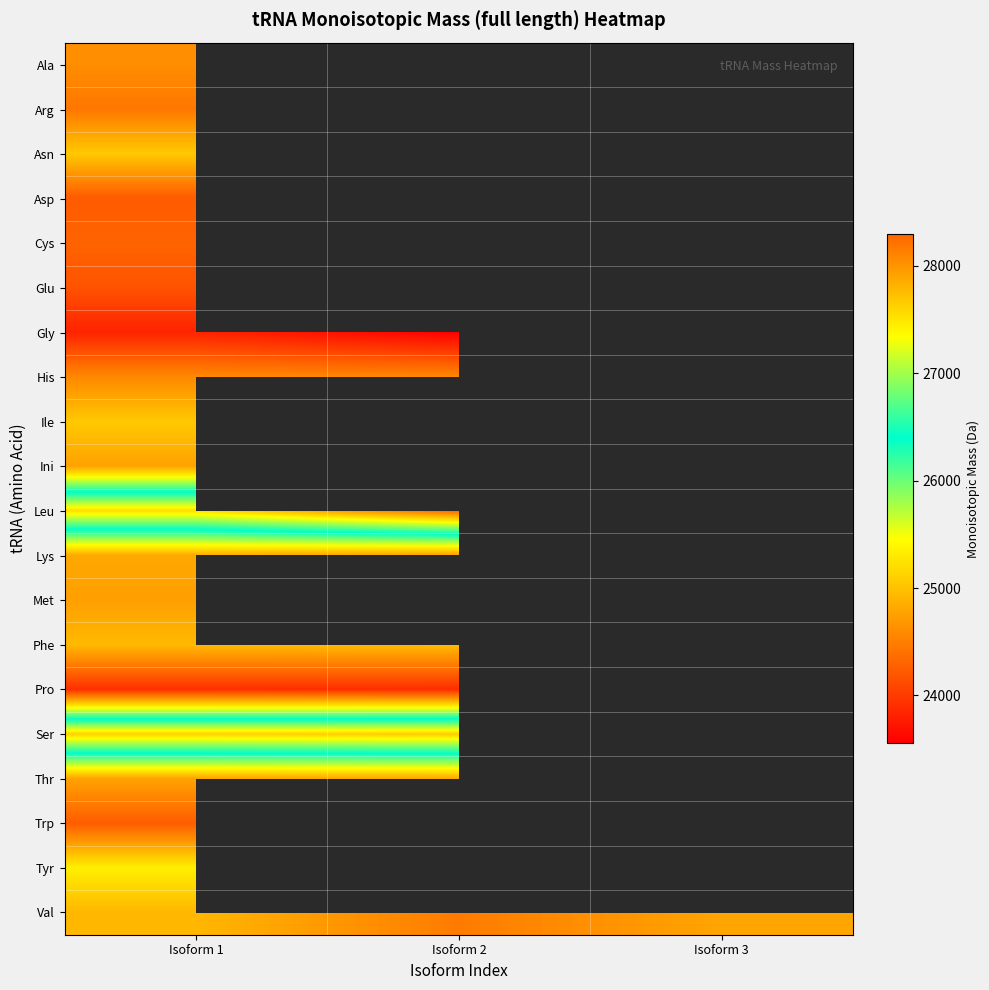

Read the Phe value at Isoform 1.

24939.5